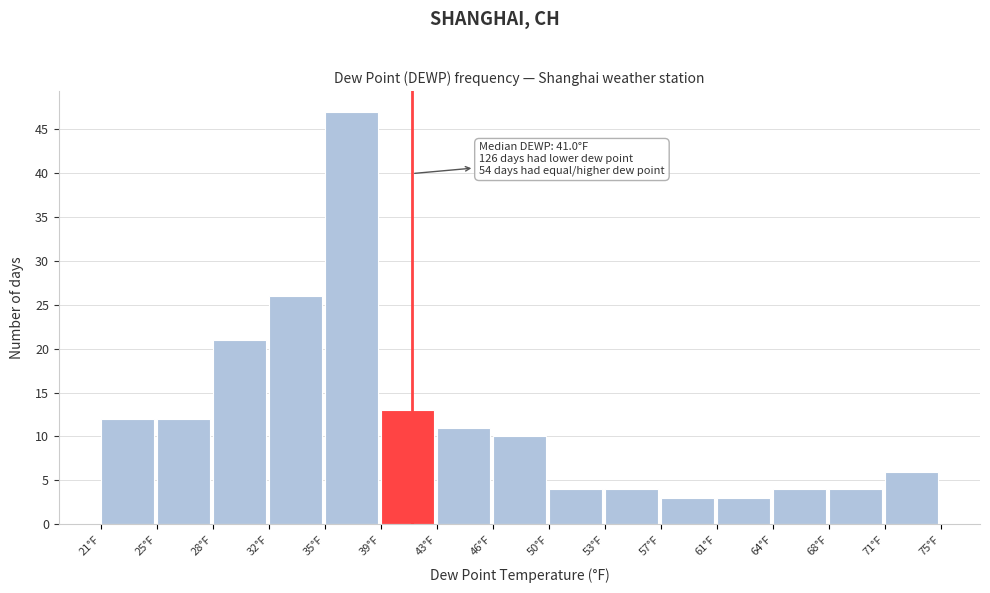

Which range on the x-axis has the tallest bar?

35.4 to 39.0